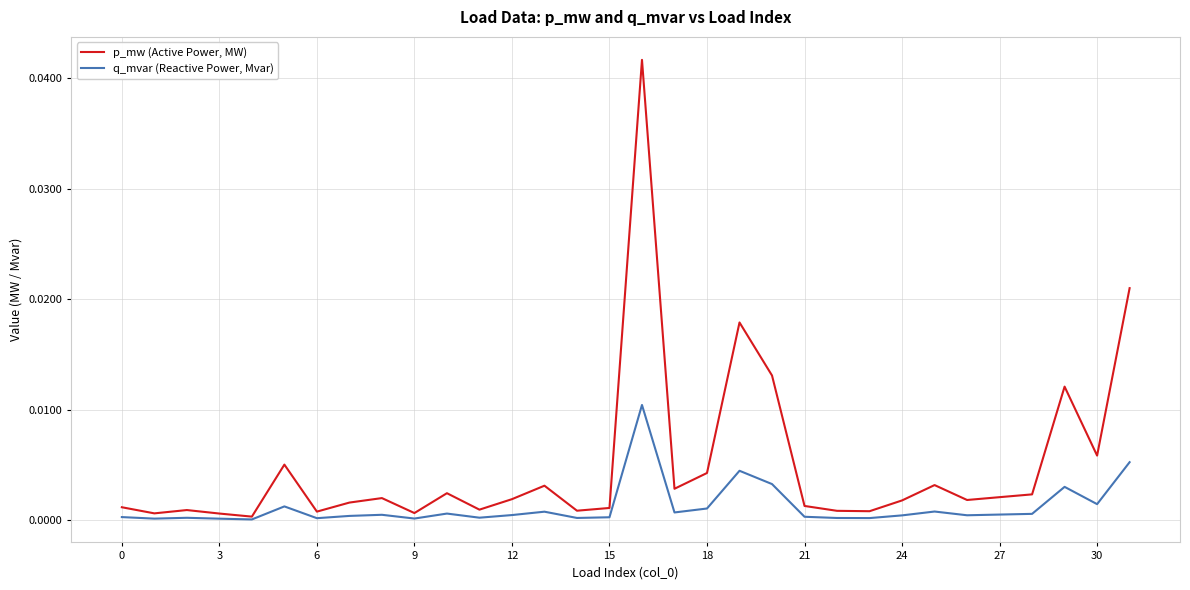

In p_mw (Active Power, MW), how many points are lower than both neighbors (excluding endpoints)?

10